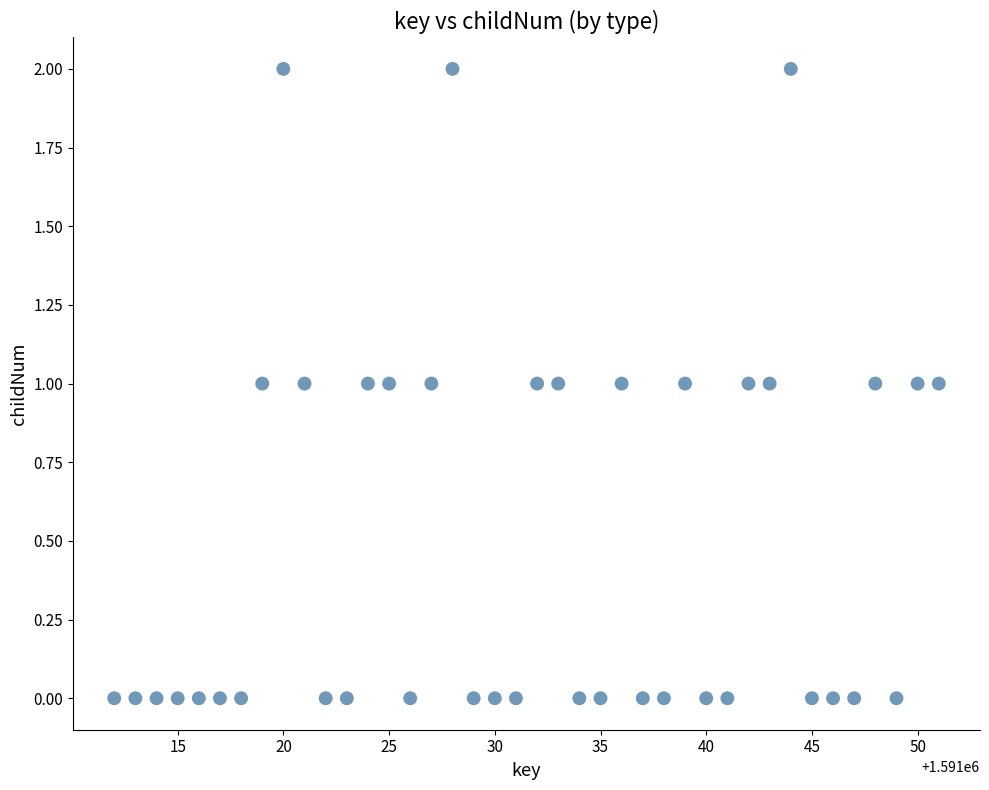

What is the range of X values (max minus min)?

39